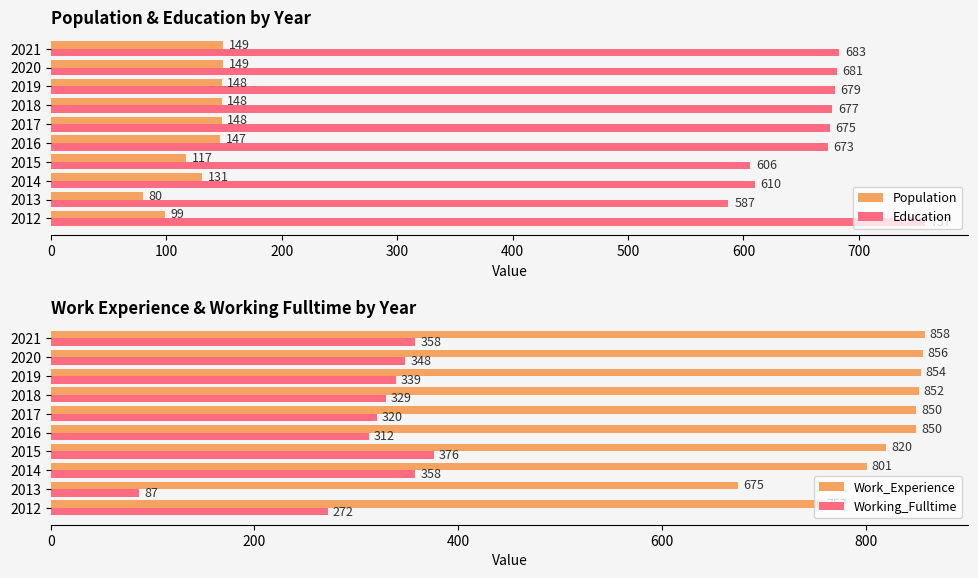

What is the sum of all Education values?

6628